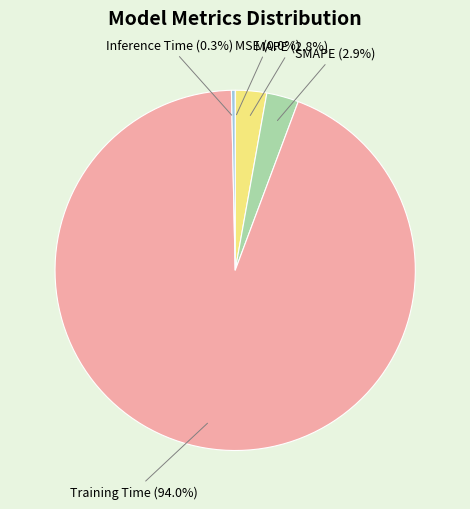

The MAPE slice represents 3% of the pie. True or false?

True